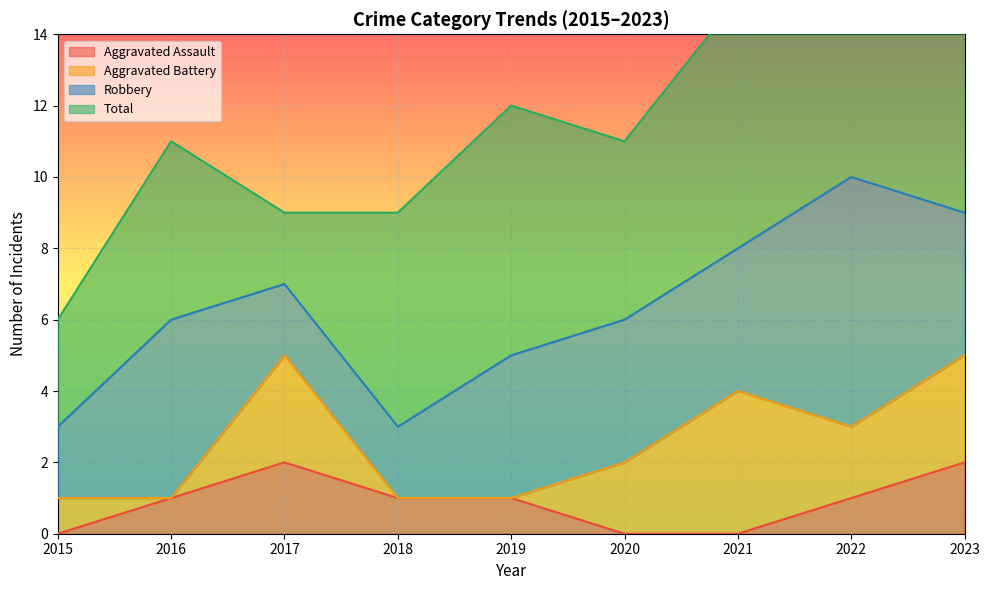

Reading left to right, what are all the values shown in this chart?

Aggravated Assault: 0	1	2	1	1	0	0	1	2
Aggravated Battery: 1	0	3	0	0	2	4	2	3
Robbery: 2	5	2	2	4	4	4	7	4
Total: 3	5	2	6	7	5	7	12	6